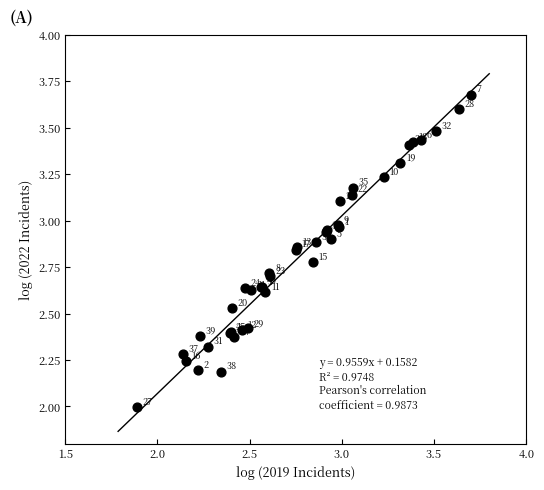

What Y value in the scatter plot is closest to 2?

2.0